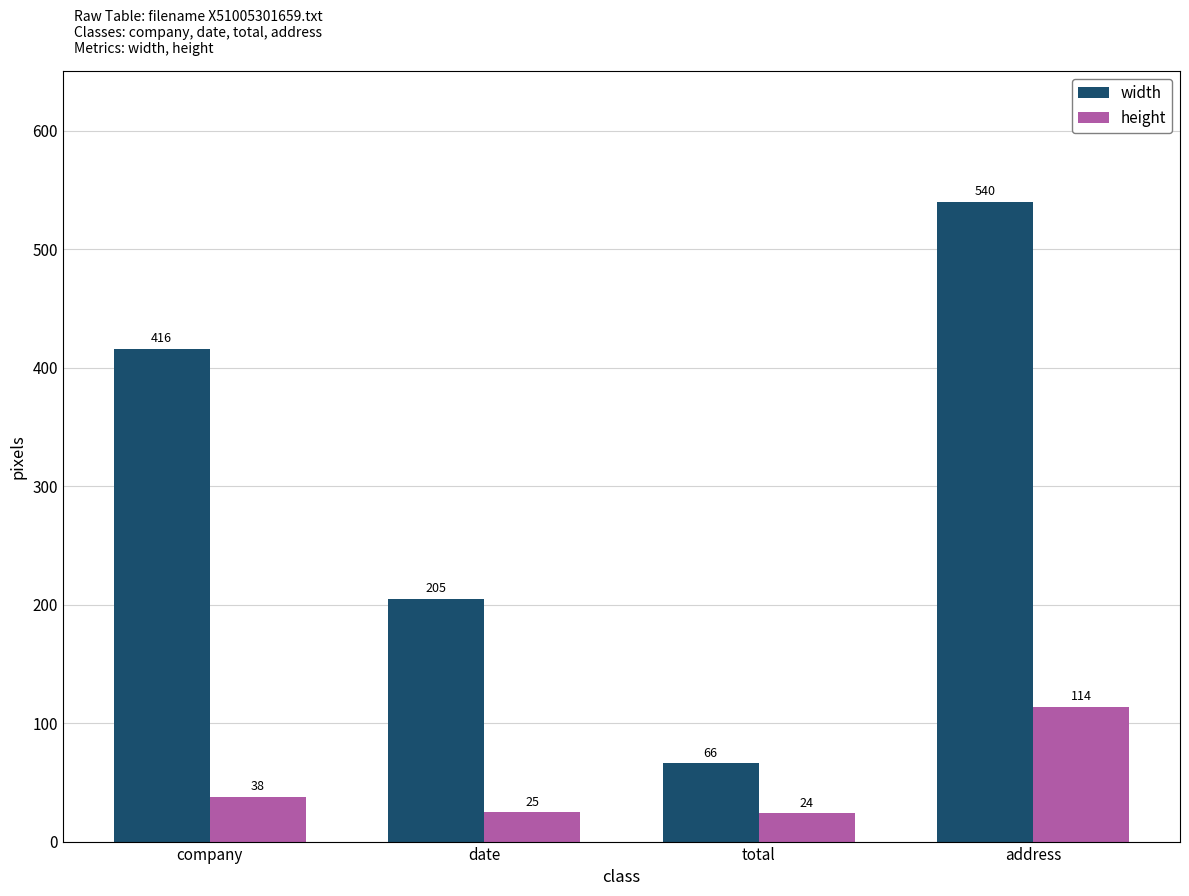

At how many categories does at least one series exceed 507?

1